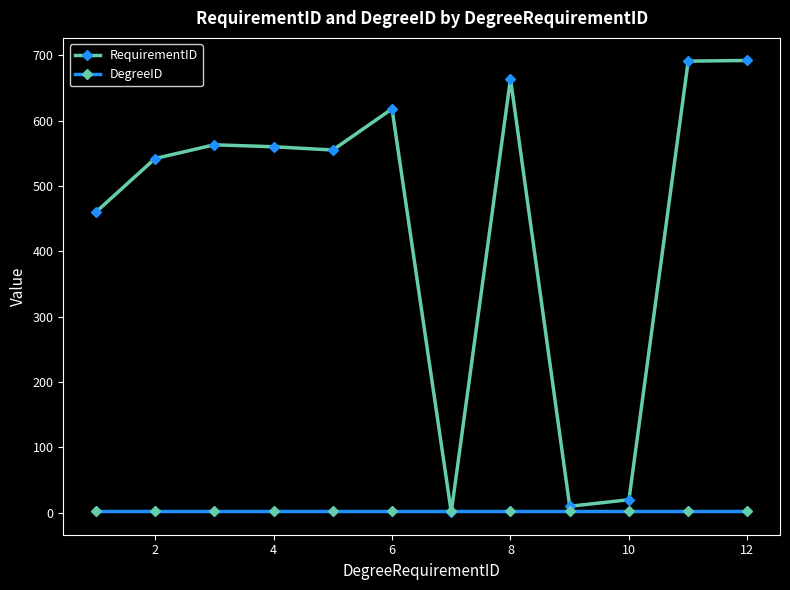

Which series has the largest total across all categories?

RequirementID